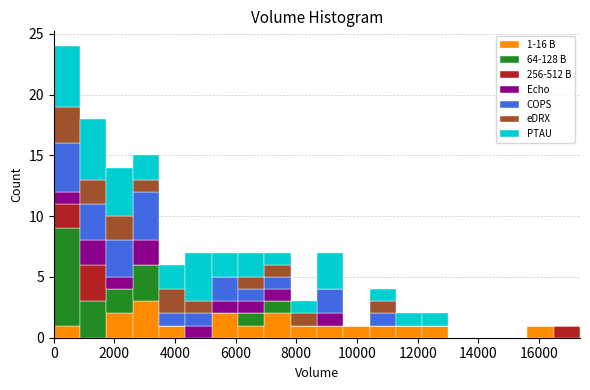

Which range on the x-axis has the tallest stacked bar (by total height)?

0 to 800